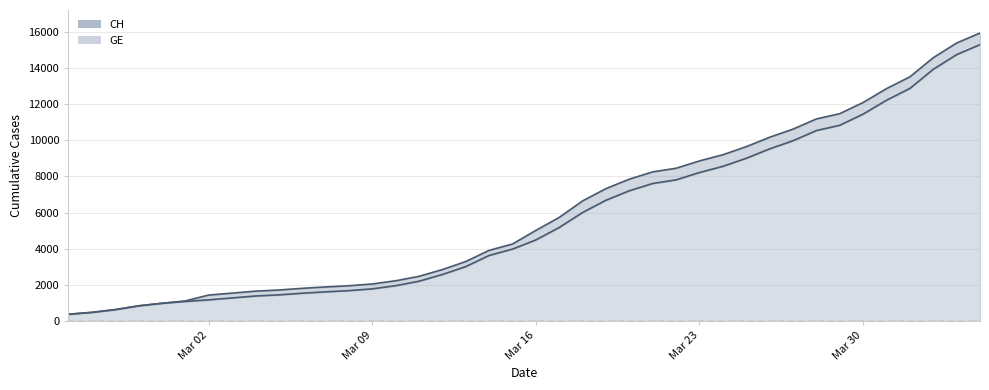

What is the difference between the maximum and minimum values in the GE series?

14909